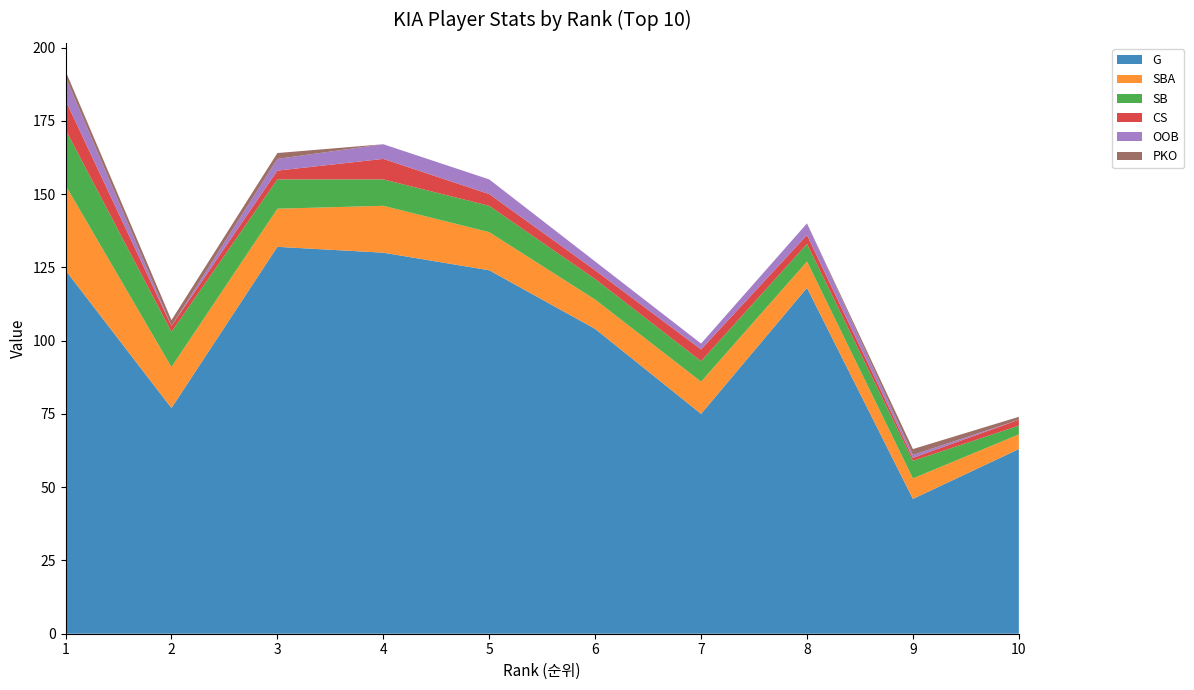

Reading left to right, transcribe all the data shown in this chart.

G: 124	77	132	130	124	104	75	118	46	63
SBA: 29	14	13	16	13	10	11	9	7	5
SB: 19	12	10	9	9	7	7	6	6	3
CS: 10	2	3	7	4	3	4	3	1	2
OOB: 8	0	4	5	5	3	2	4	1	0
PKO: 2	2	2	0	0	0	0	0	2	1